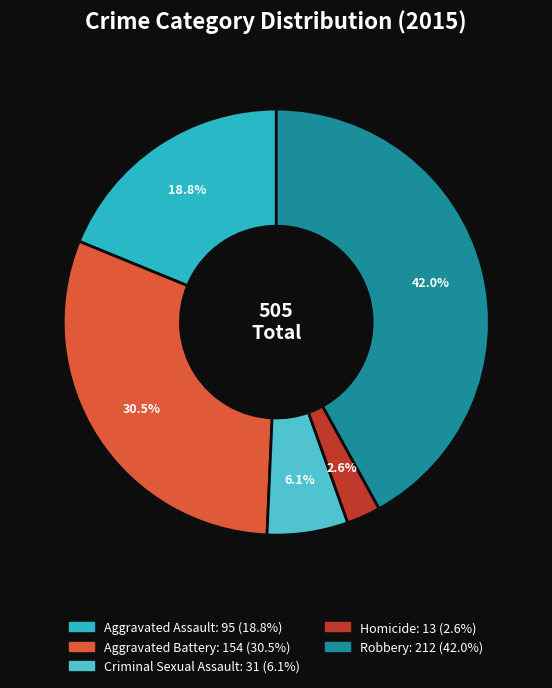

What percentage is the Homicide slice, to the nearest percent?

3%